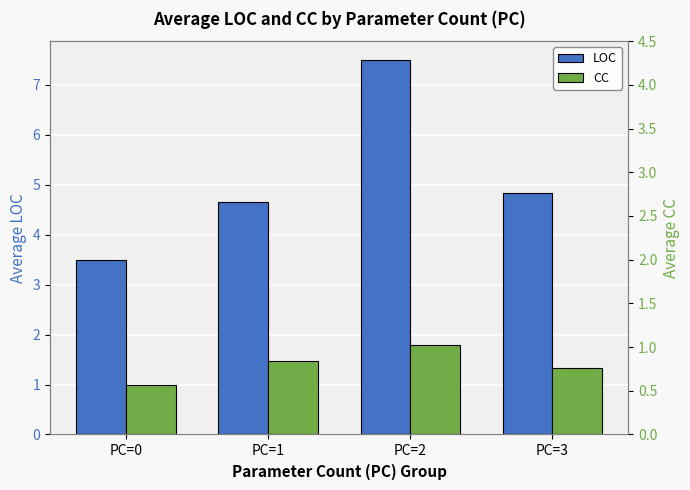

How many groups of bars are there?

4